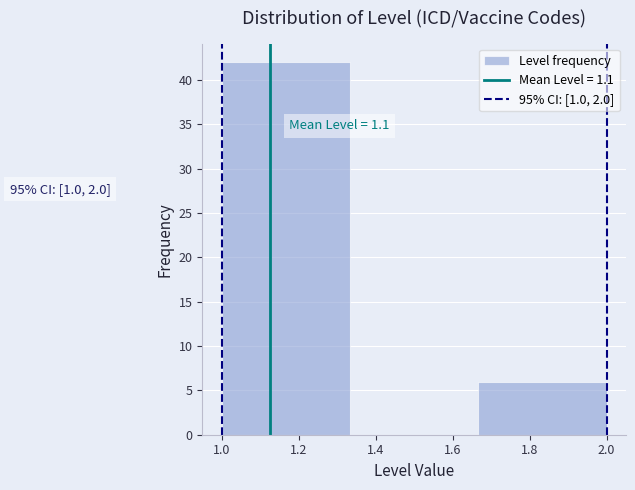

Over which range of the x-axis is the bar tallest?

1.00 to 1.34